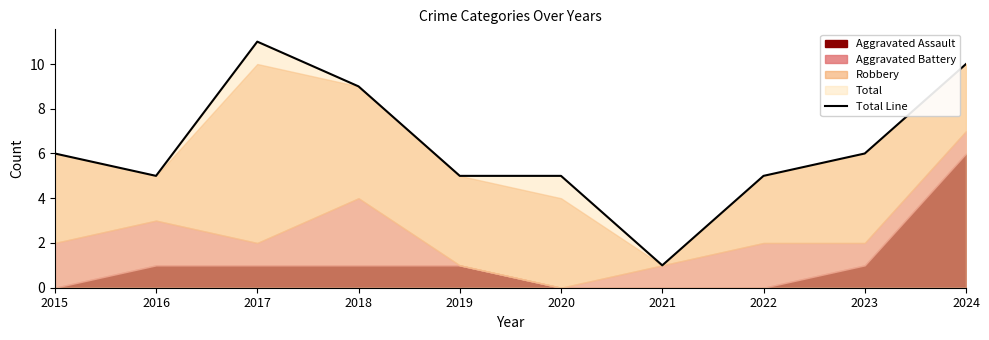

The chart shows a value of 5 at 2016. True or false?

True